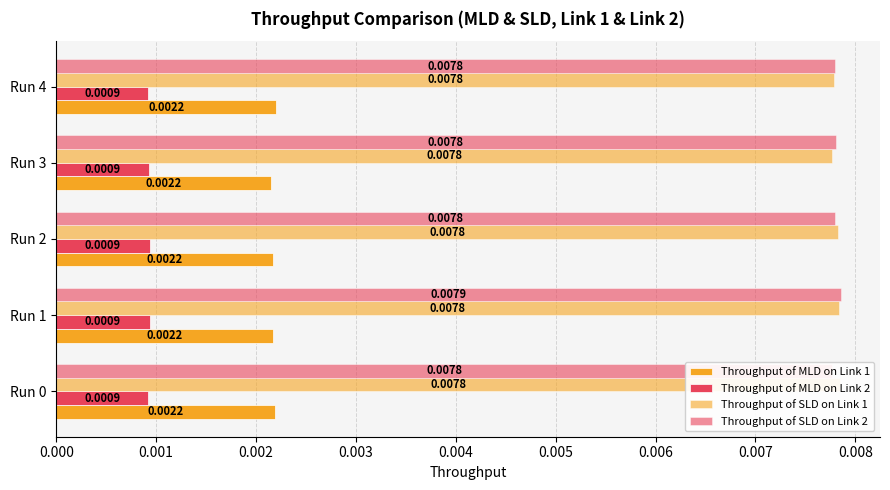

At Run 2, list the series in order from largest to smallest.

Throughput of SLD on Link 1, Throughput of SLD on Link 2, Throughput of MLD on Link 1, Throughput of MLD on Link 2